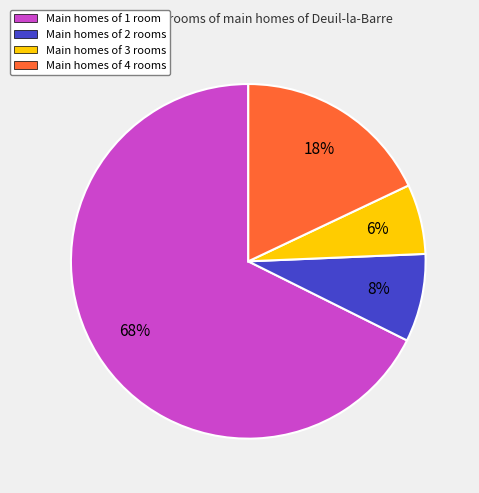

To the nearest percent, what portion does Main homes of 3 rooms represent?

6%